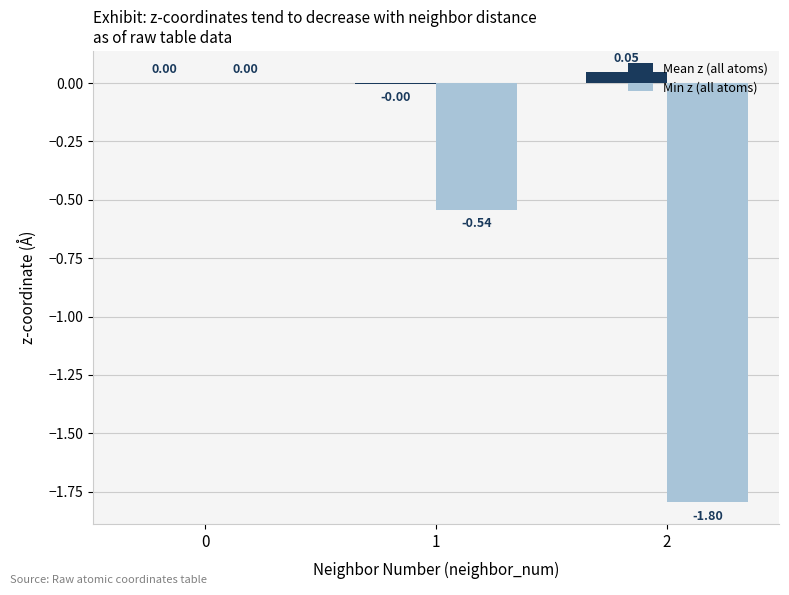

Which series changed the most between 1 and 2?

Min z (all atoms)